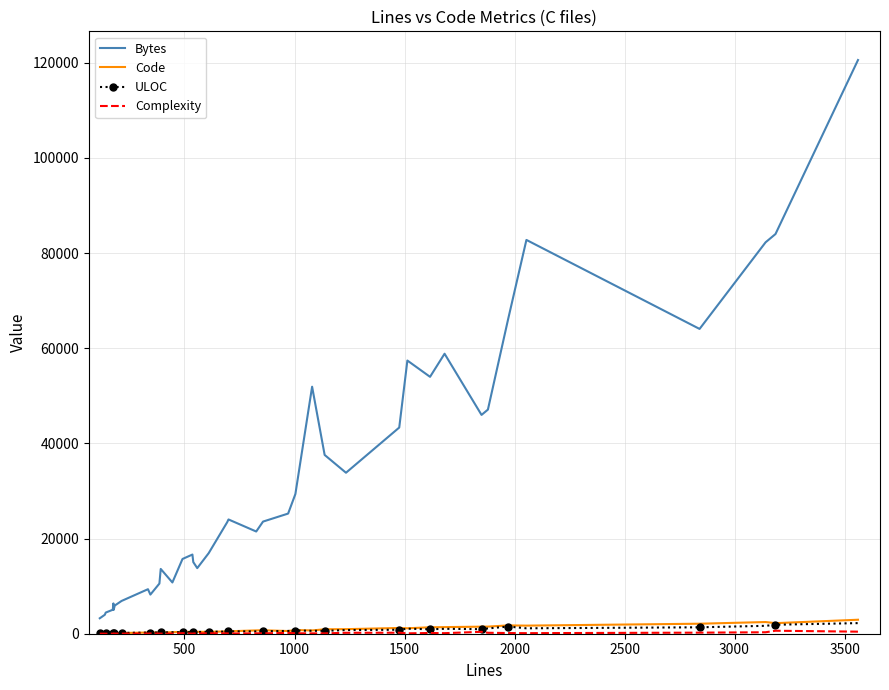

True or false: Bytes has a value of 3573 at 2000.

False